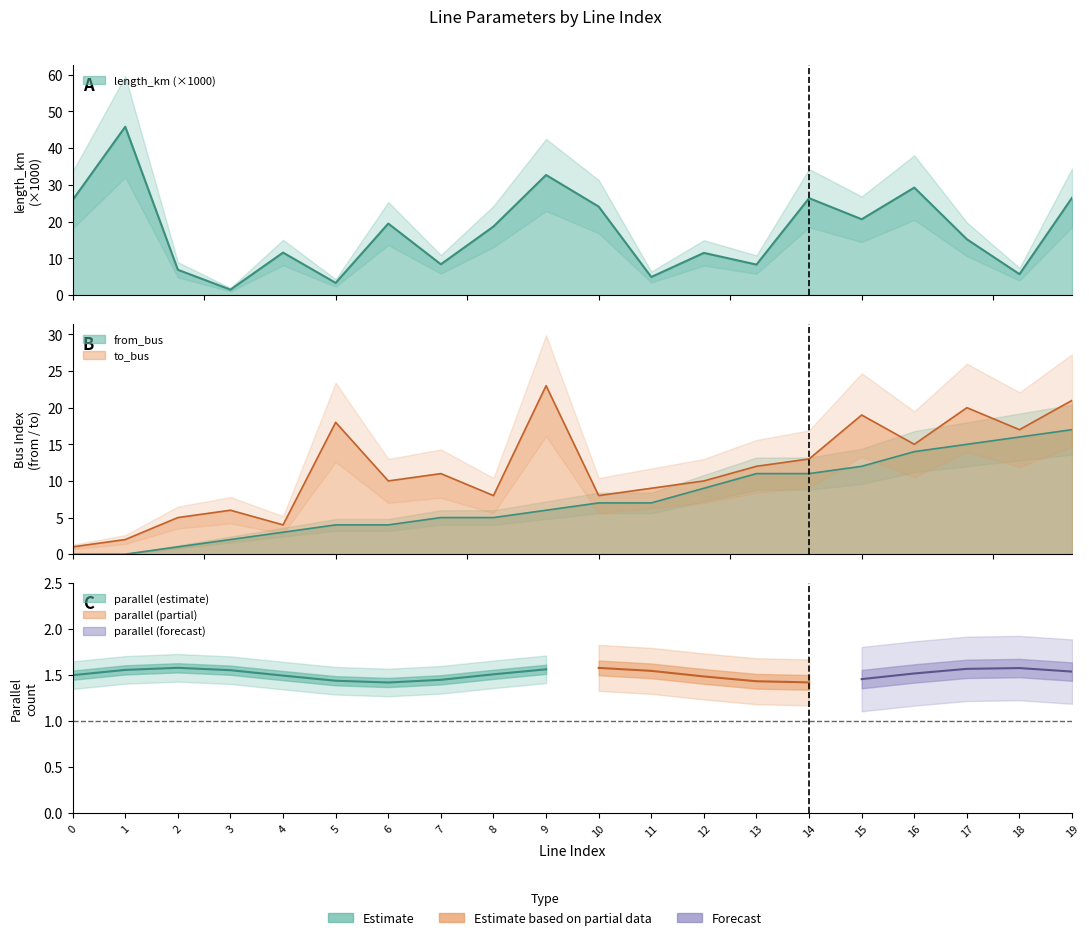

Reading left to right, what are all the values shown in this chart?

length_km: 0=25.9	1=45.8	2=6.9	3=1.5	4=11.6	5=3.4	6=19.5	7=8.4	8=18.7	9=32.7	10=24.1	11=5.0	12=11.5	13=8.3	14=26.4	15=20.7	16=29.3	17=15.2	18=5.7	19=26.5
from_bus: 0=0.0	1=0.0	2=1.0	3=2.0	4=3.0	5=4.0	6=4.0	7=5.0	8=5.0	9=6.0	10=7.0	11=7.0	12=9.0	13=11.0	14=11.0	15=12.0	16=14.0	17=15.0	18=16.0	19=17.0
to_bus: 0=1.0	1=2.0	2=5.0	3=6.0	4=4.0	5=18.0	6=10.0	7=11.0	8=8.0	9=23.0	10=8.0	11=9.0	12=10.0	13=12.0	14=13.0	15=19.0	16=15.0	17=20.0	18=17.0	19=21.0